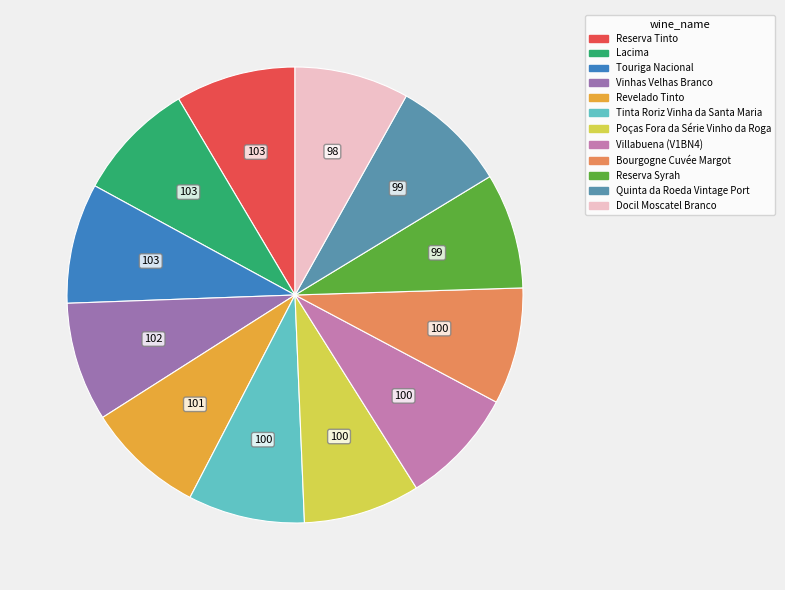

What is the ratio of the value at Vinhas Velhas Branco to the value at Touriga Nacional?

1.0